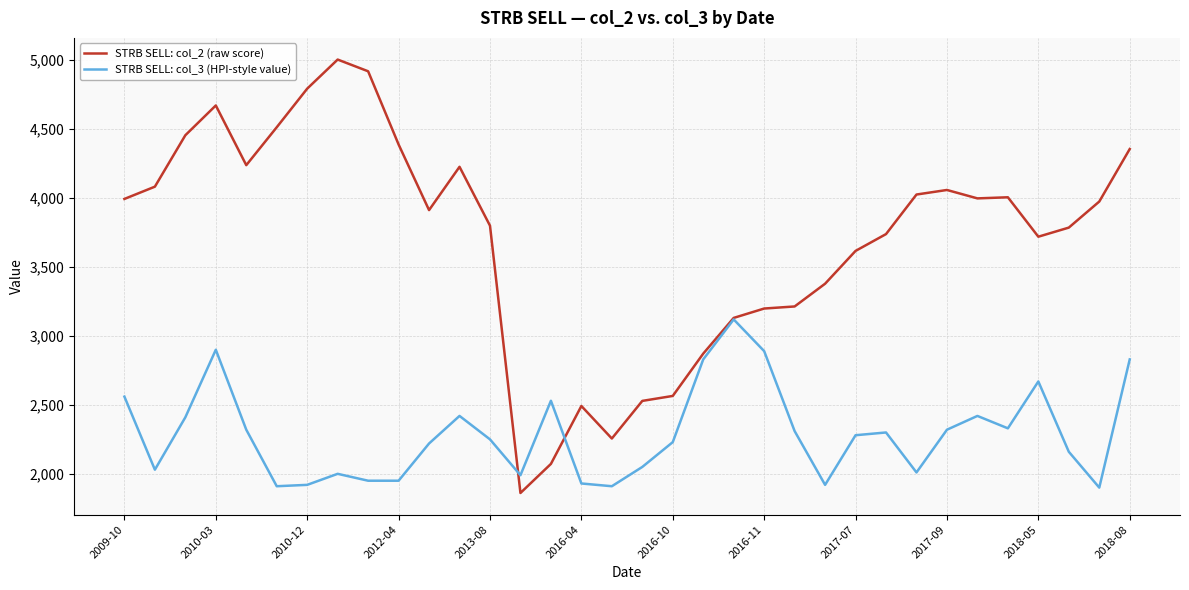

What are all the series names shown in the legend?

STRB SELL: col_2 (raw score), STRB SELL: col_3 (HPI-style value)